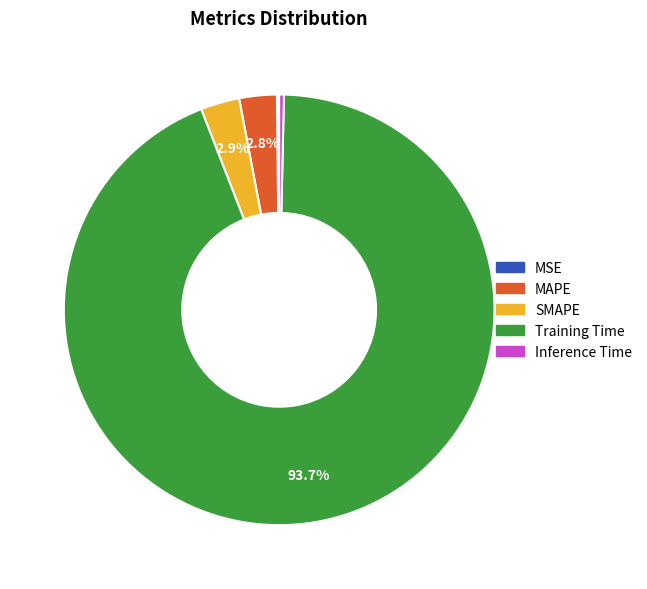

Which slice is the largest?

Training Time